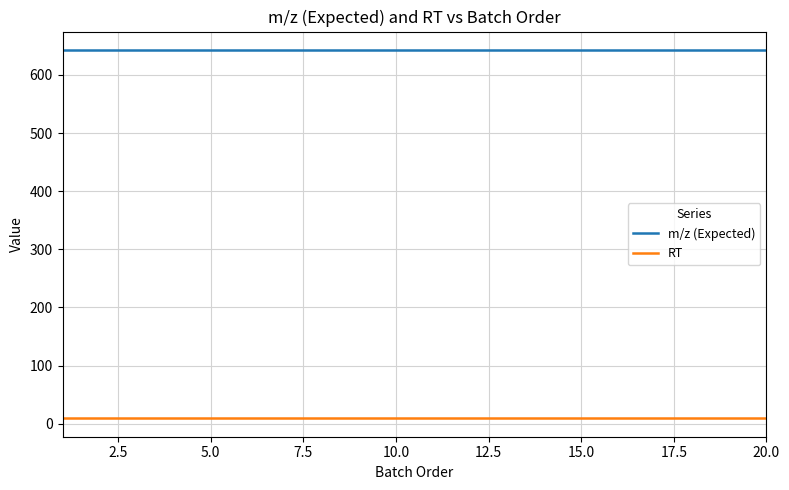

List the series in order of their peak value, highest first.

m/z (Expected), RT